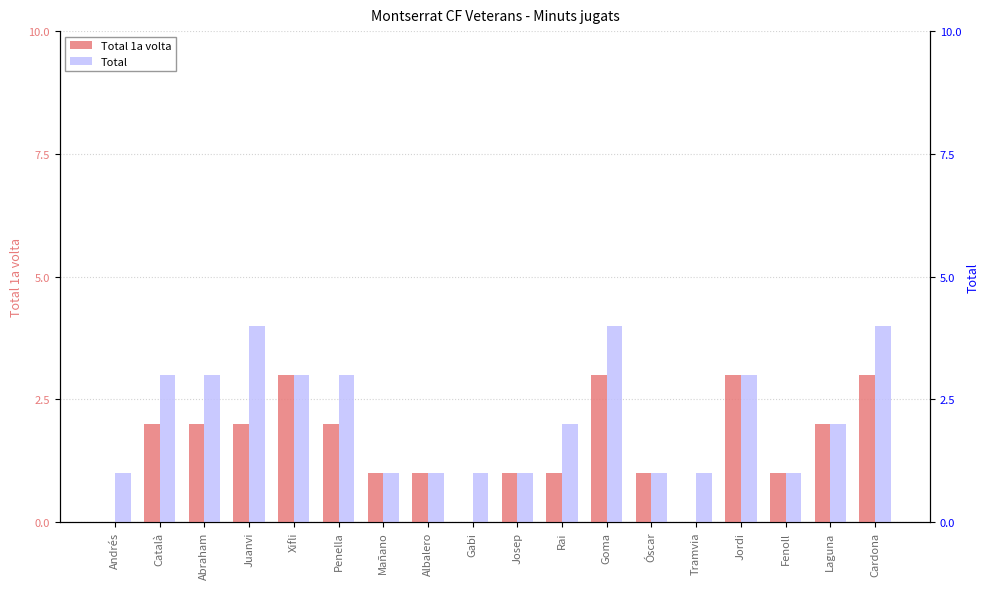

Rank the categories by Total value from lowest to highest.

Andrés, Mañano, Albalero, Gabi, Josep, Óscar, Tramvia, Fenoll, Rai, Laguna, Català, Abraham, Xifli, Penella, Jordi, Juanvi, Goma, Cardona